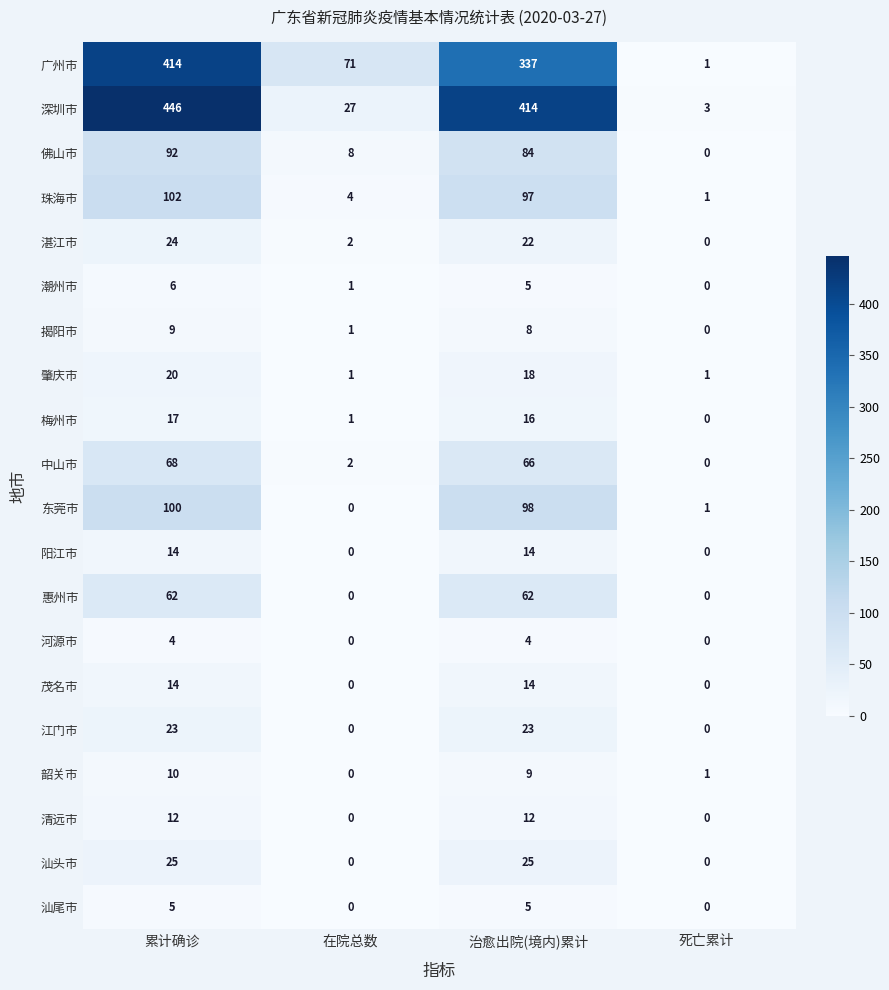

Which label corresponds to the largest value in the chart?

累计确诊